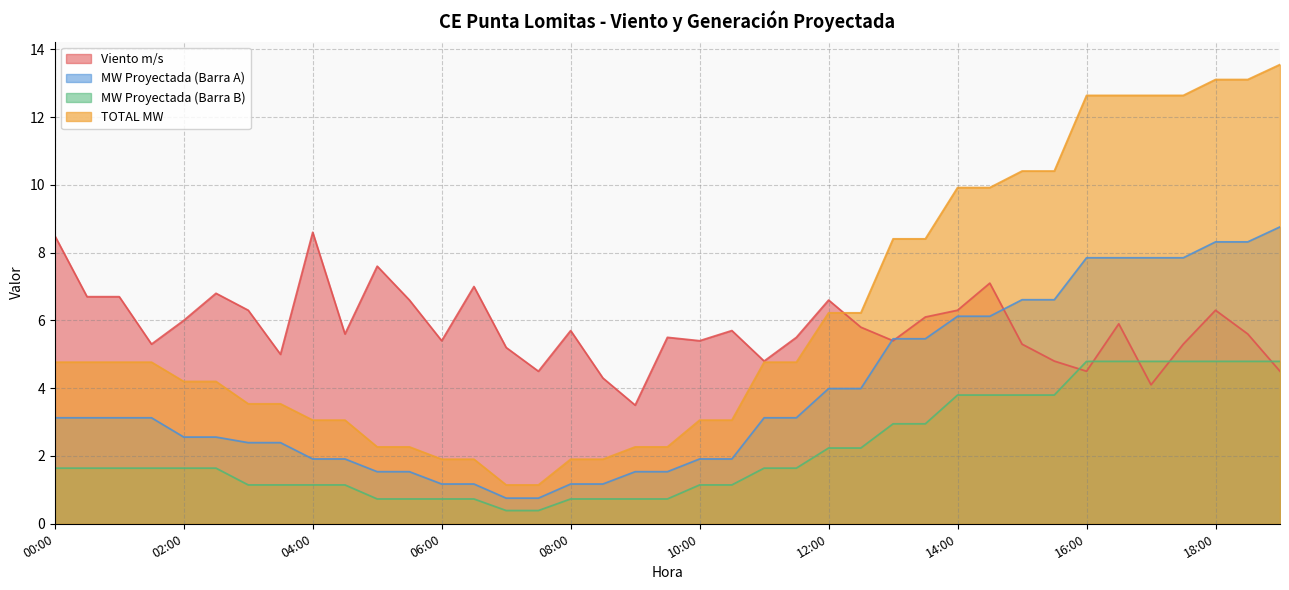

Between 02:30 and 11:00, which series saw the biggest shift?

Viento m/s